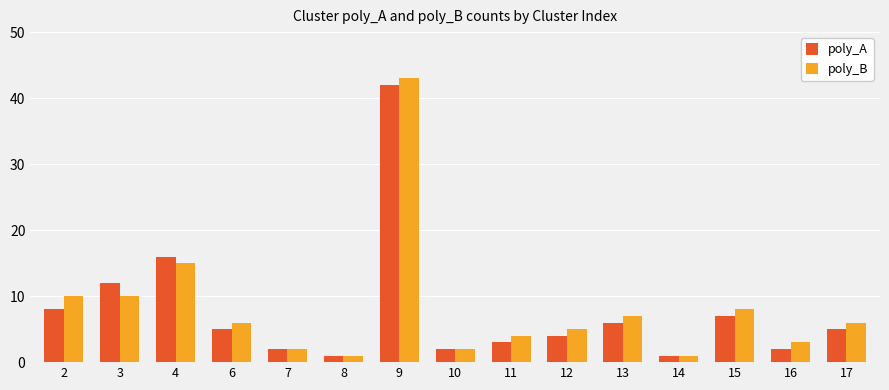

What is the value of the poly_A bar at the 10th from the left?

4